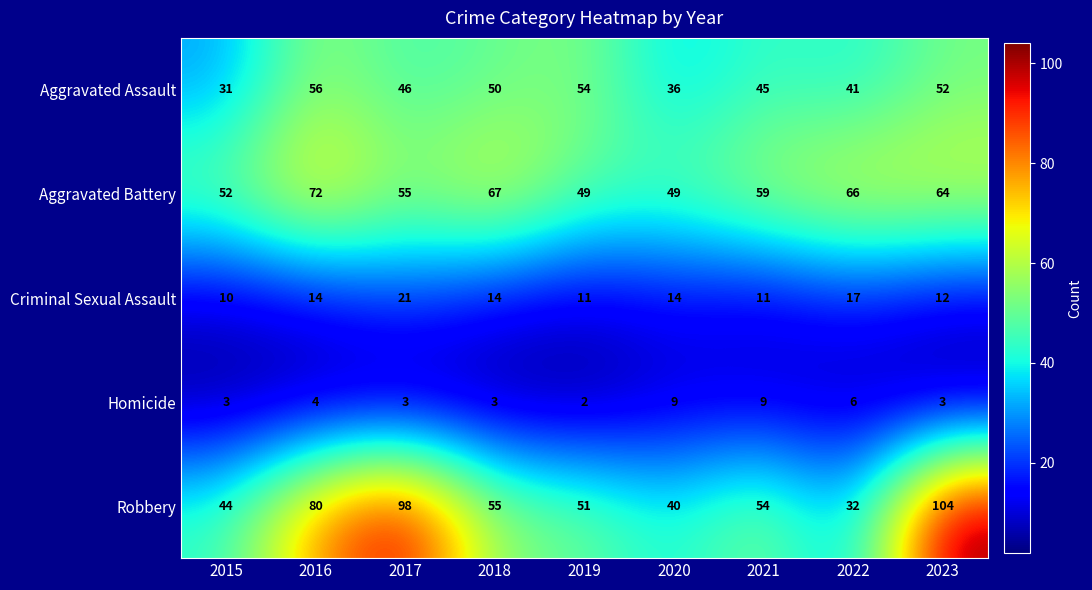

At how many categories does at least one series exceed 65?

5